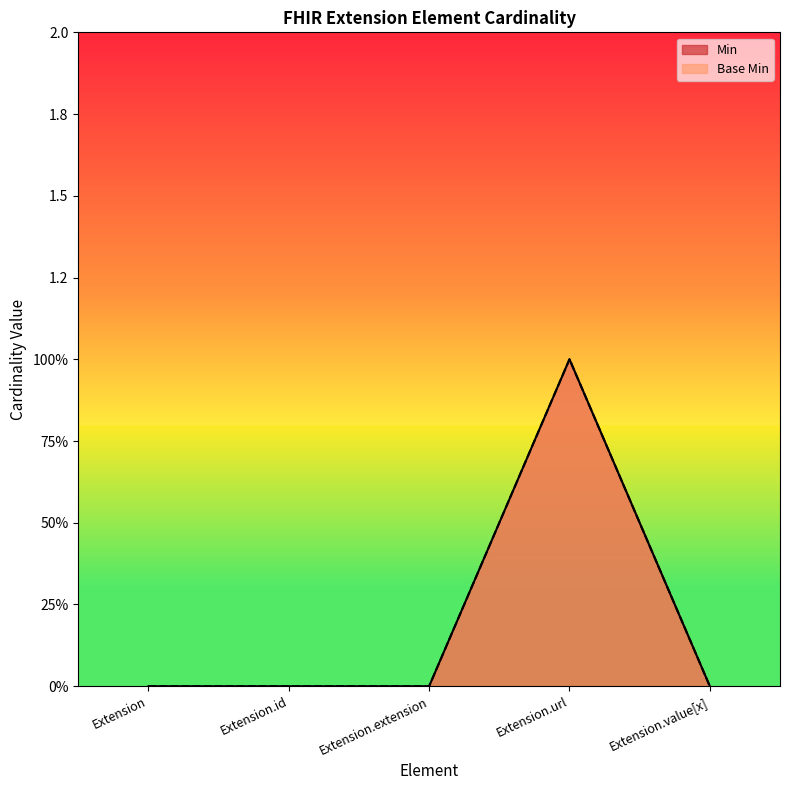

What is the sum of all Base Min values?

1